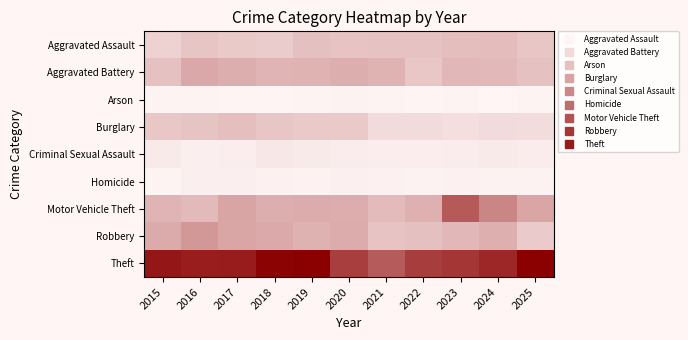

What is the greatest value displayed?

1185